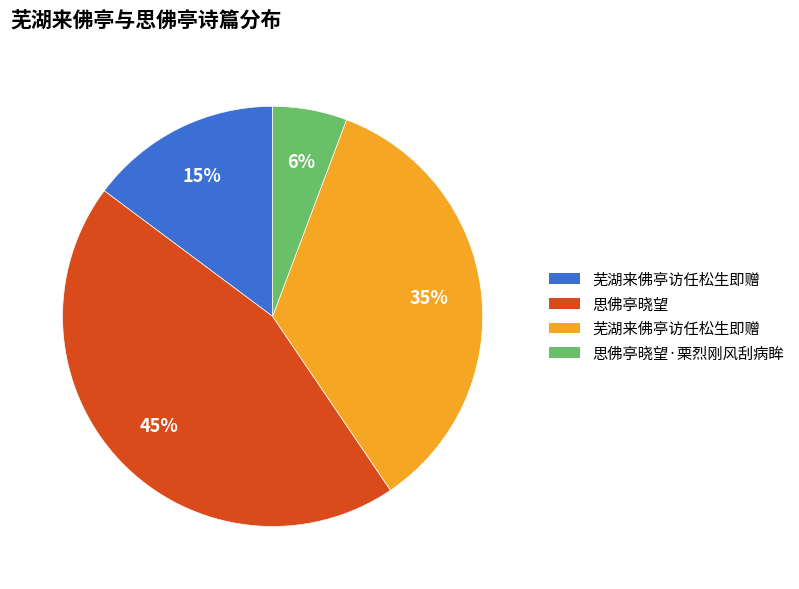

Does any single category account for the majority?

No